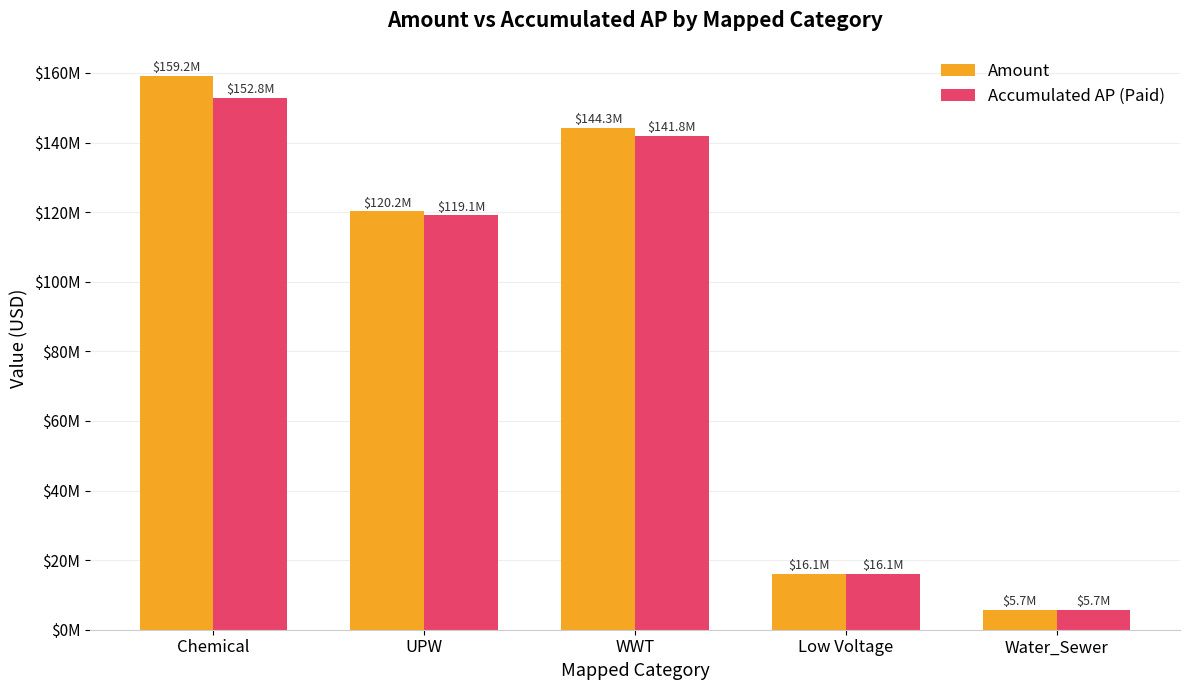

Rank the series by their maximum value, from highest to lowest.

Amount, Accumulated AP (Paid)